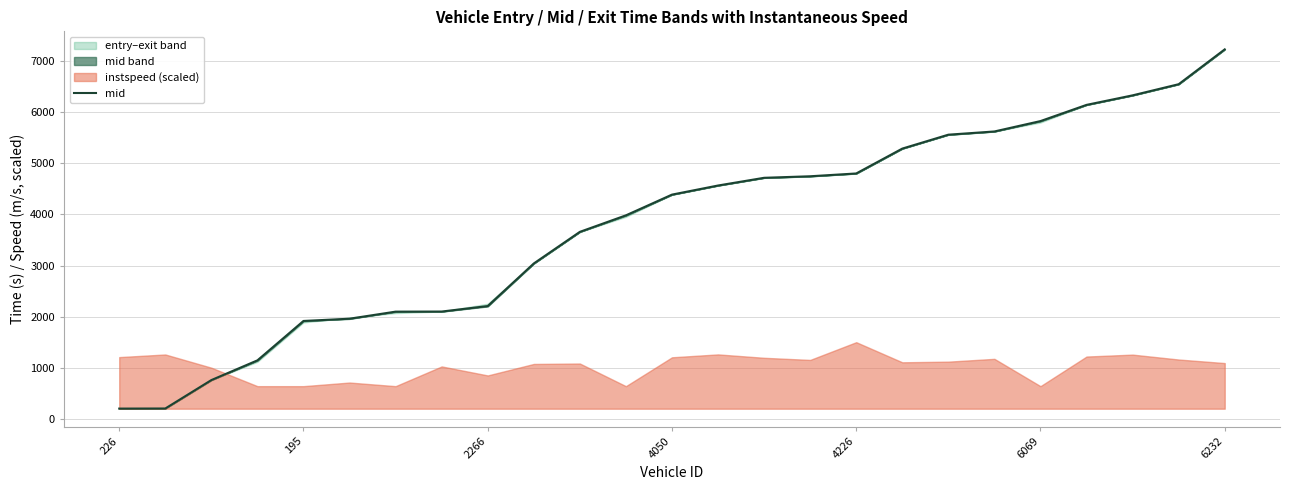

Which label corresponds to the smallest value in the chart?

226